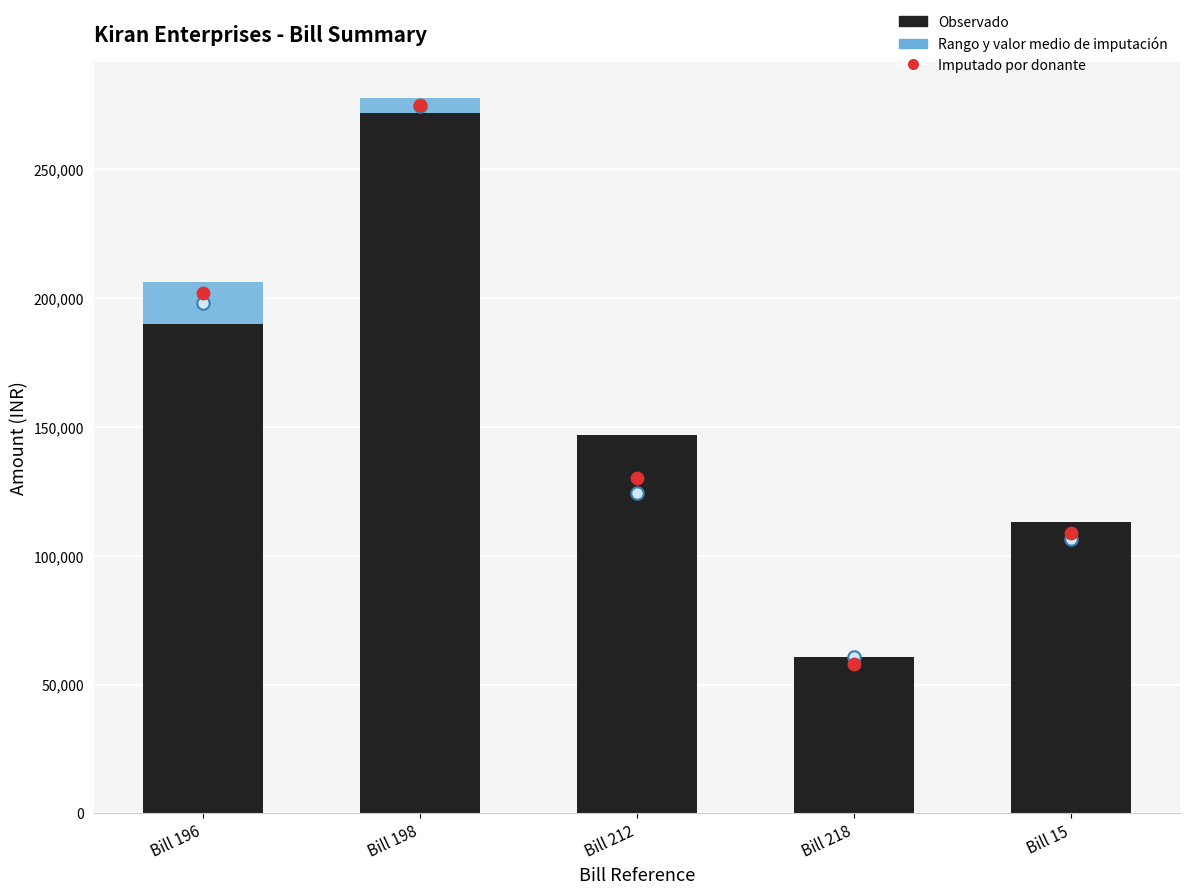

Which series reaches the maximum Y coordinate?

Rango y valor medio de imputación